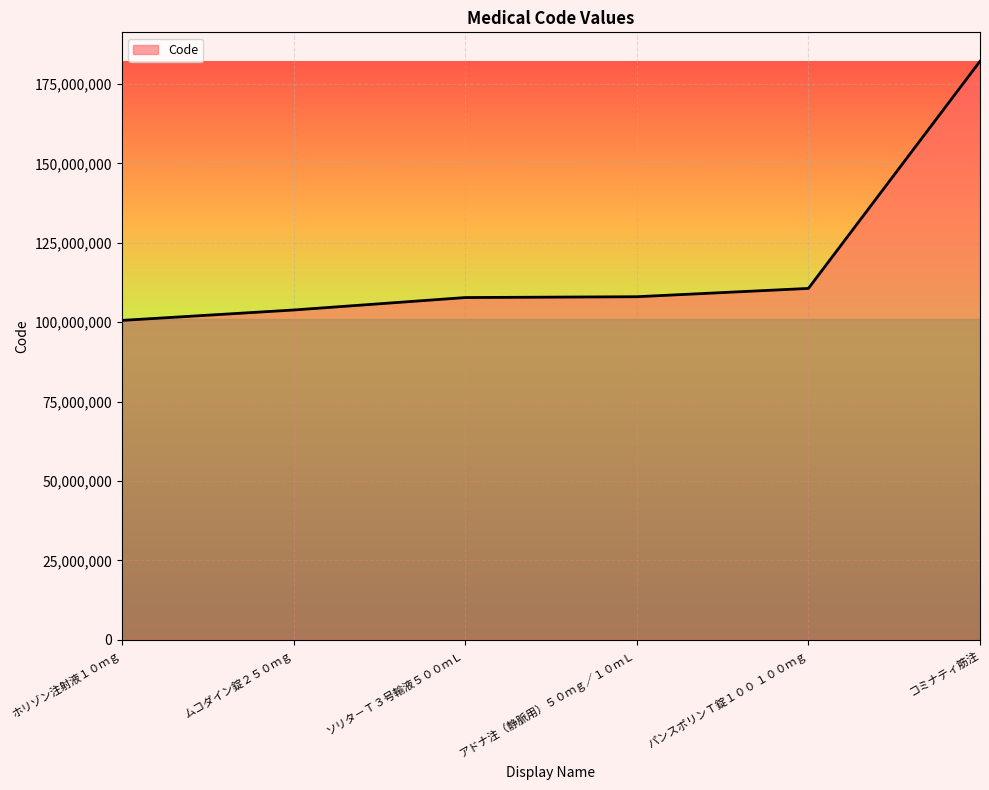

True or false: the data shows 182110901 at コミナティ筋注.

True